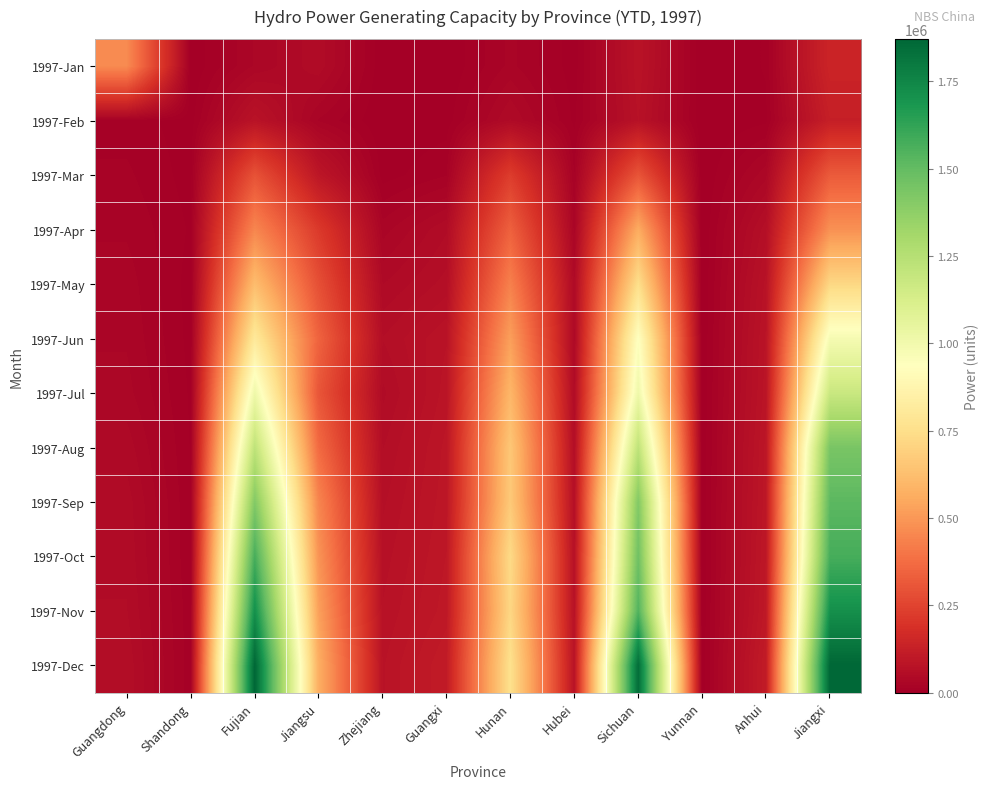

Reading left to right, list all the values displayed in this chart.

1997-Jan: Guangdong=462000	Shandong=600	Fujian=30100	Jiangsu=48700	Zhejiang=1700	Guangxi=600	Hunan=24000	Hubei=3400	Sichuan=78700	Yunnan=0	Anhui=8000	Jiangxi=144800
1997-Feb: Guangdong=11200	Shandong=3400	Fujian=78700	Jiangsu=21000	Zhejiang=600	Guangxi=3400	Hunan=44700	Hubei=5600	Sichuan=73500	Yunnan=0	Anhui=5700	Jiangxi=123400
1997-Mar: Guangdong=16100	Shandong=3900	Fujian=295100	Jiangsu=91000	Zhejiang=3600	Guangxi=14100	Hunan=228600	Hubei=14100	Sichuan=302100	Yunnan=0	Anhui=33900	Jiangxi=321300
1997-Apr: Guangdong=20800	Shandong=6300	Fujian=450600	Jiangsu=218200	Zhejiang=25900	Guangxi=50300	Hunan=340000	Hubei=25900	Sichuan=562300	Yunnan=0	Anhui=63200	Jiangxi=481300
1997-May: Guangdong=25900	Shandong=3900	Fujian=620100	Jiangsu=287200	Zhejiang=43600	Guangxi=61700	Hunan=433400	Hubei=43600	Sichuan=751200	Yunnan=0	Anhui=75500	Jiangxi=719800
1997-Jun: Guangdong=28300	Shandong=4600	Fujian=805600	Jiangsu=346600	Zhejiang=58800	Guangxi=79800	Hunan=521900	Hubei=39800	Sichuan=940900	Yunnan=400	Anhui=81800	Jiangxi=981700
1997-Jul: Guangdong=32000	Shandong=6000	Fujian=1013000	Jiangsu=304600	Zhejiang=49000	Guangxi=84300	Hunan=597100	Hubei=49000	Sichuan=1013000	Yunnan=1200	Anhui=84300	Jiangxi=1182300
1997-Aug: Guangdong=40700	Shandong=6700	Fujian=1219600	Jiangsu=368100	Zhejiang=57900	Guangxi=90200	Hunan=657800	Hubei=57900	Sichuan=1219600	Yunnan=1200	Anhui=90200	Jiangxi=1439900
1997-Sep: Guangdong=47600	Shandong=7600	Fujian=1413100	Jiangsu=446600	Zhejiang=64200	Guangxi=92300	Hunan=666500	Hubei=64200	Sichuan=1413100	Yunnan=1600	Anhui=92300	Jiangxi=1520800
1997-Oct: Guangdong=49300	Shandong=7900	Fujian=1574000	Jiangsu=488700	Zhejiang=69400	Guangxi=95400	Hunan=729800	Hubei=69400	Sichuan=1465500	Yunnan=1800	Anhui=95400	Jiangxi=1574000
1997-Nov: Guangdong=51700	Shandong=9600	Fujian=1713400	Jiangsu=524900	Zhejiang=73900	Guangxi=98800	Hunan=716200	Hubei=73900	Sichuan=1547700	Yunnan=1800	Anhui=98800	Jiangxi=1713400
1997-Dec: Guangdong=56300	Shandong=9800	Fujian=1872000	Jiangsu=569100	Zhejiang=79400	Guangxi=109800	Hunan=759000	Hubei=79400	Sichuan=1848100	Yunnan=1900	Anhui=109800	Jiangxi=1872000